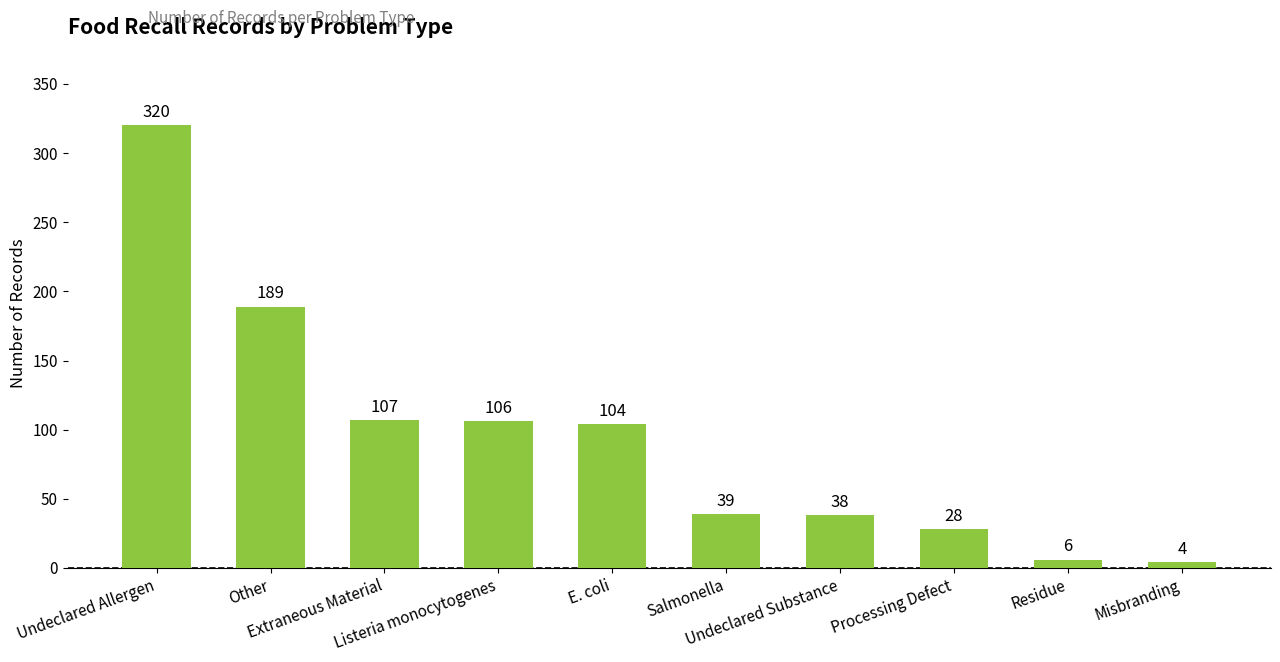

How many bars are there in total?

10